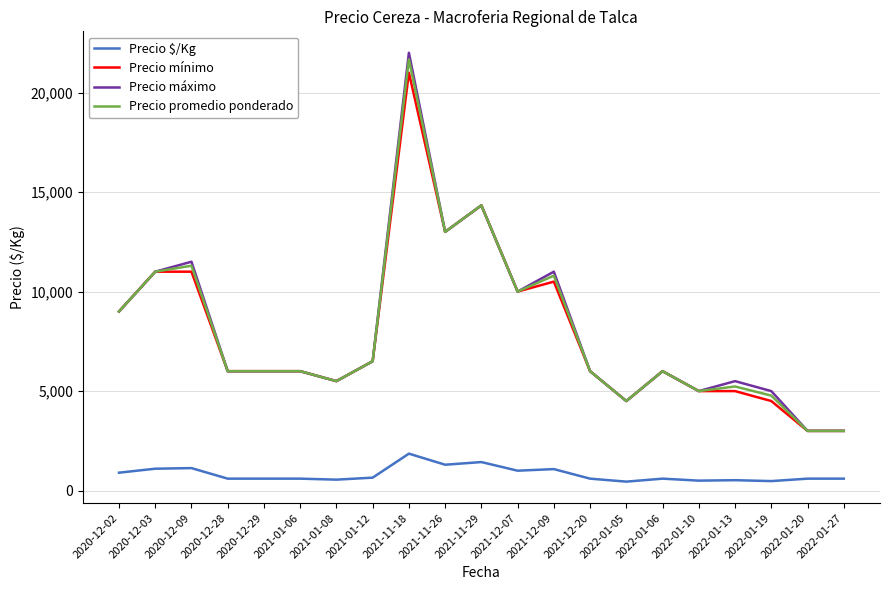

What is the spread (max minus min) of values at 2021-11-26?

11700